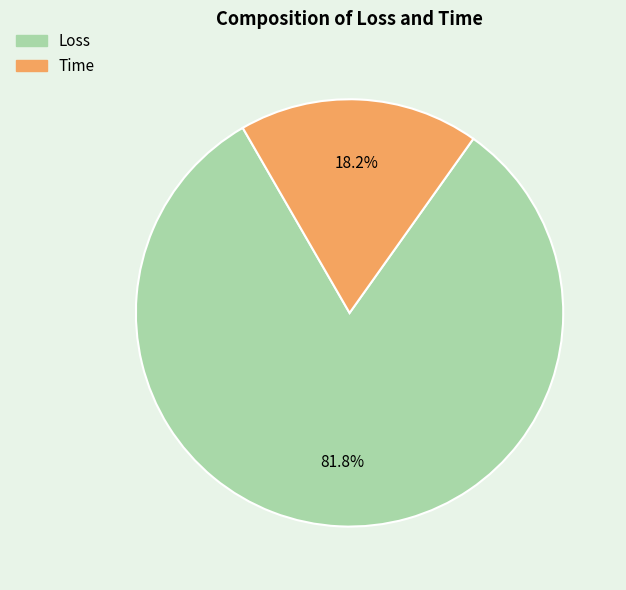

To the nearest percent, what portion does Loss represent?

82%